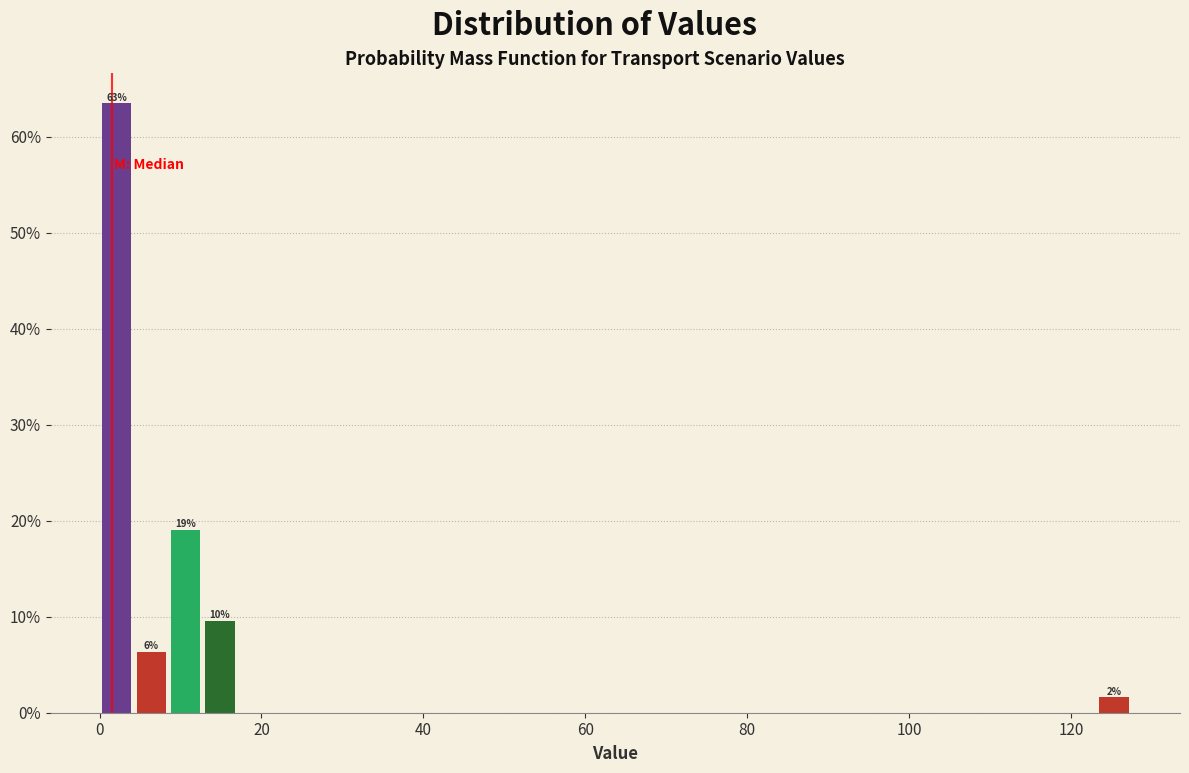

Read against the x-axis, roughly where is the centre of the tallest bar?

2